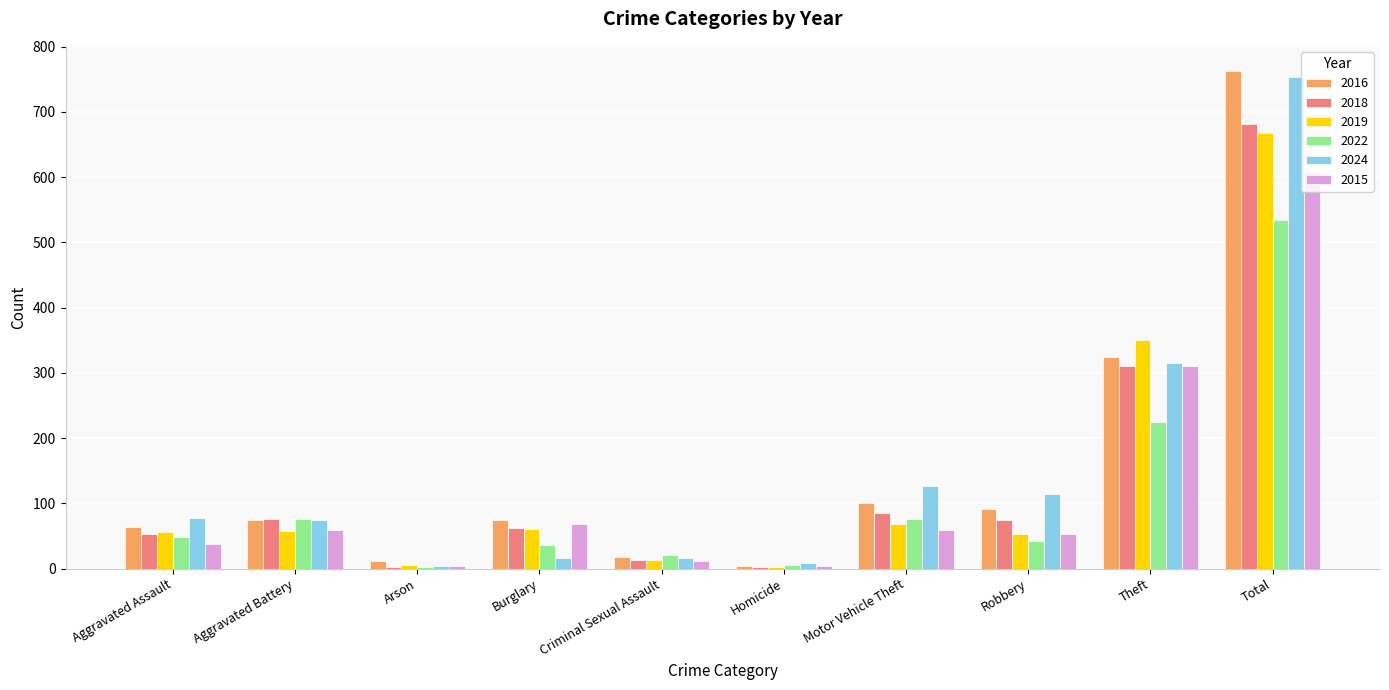

What position from the right is Motor Vehicle Theft?

4